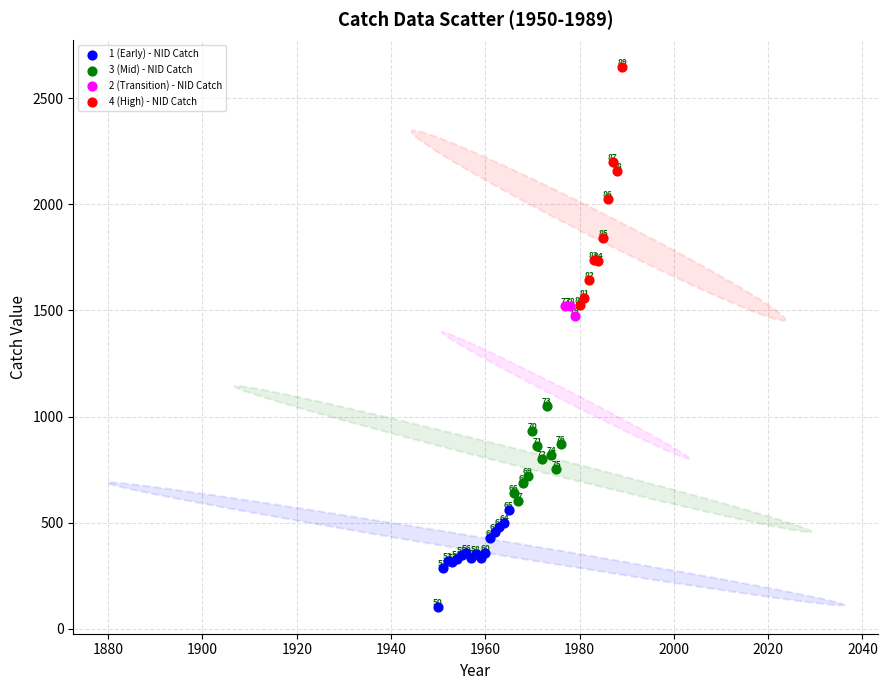

Which series reaches the minimum Y coordinate?

1 (Early) - NID Catch